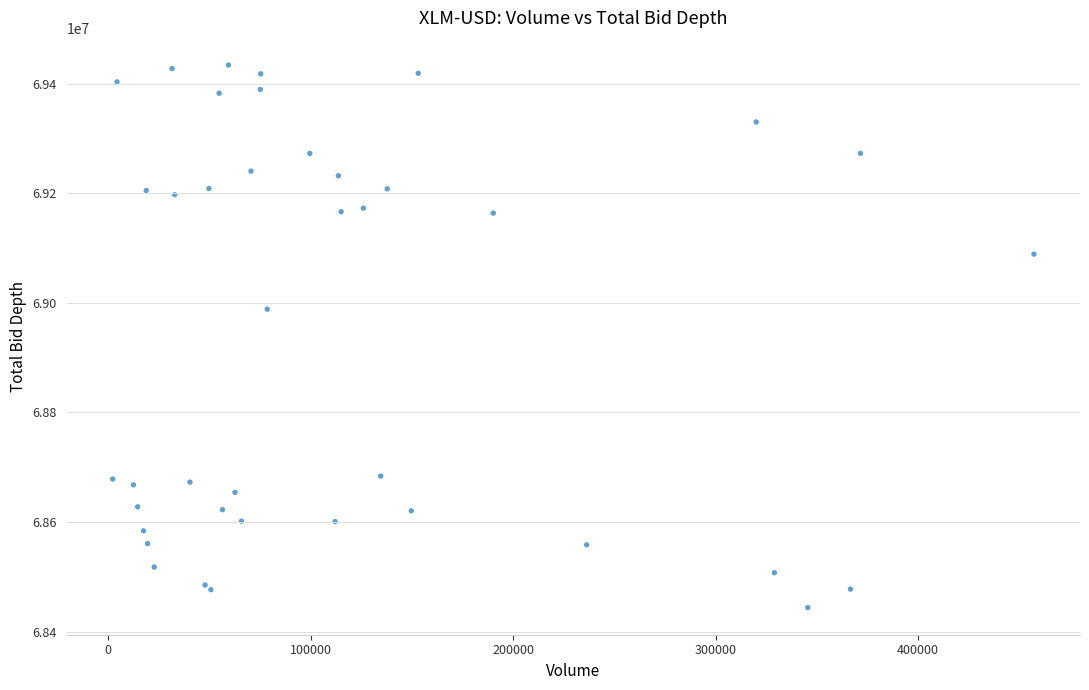

What Y value in the scatter plot is closest to 68939085?

68988615.7